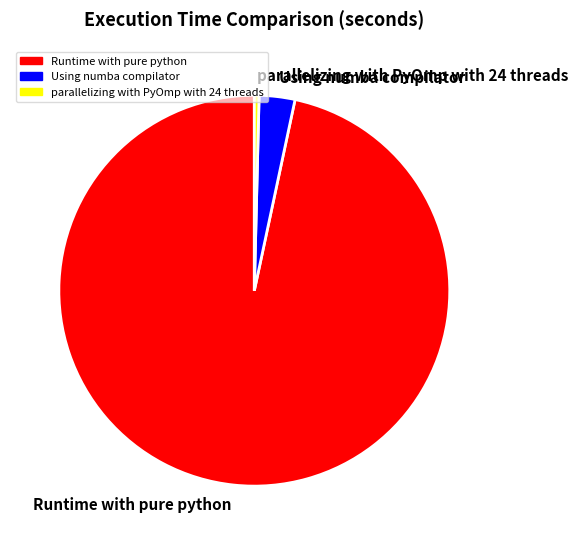

True or false: Using numba compilator accounts for 8% of the total.

False